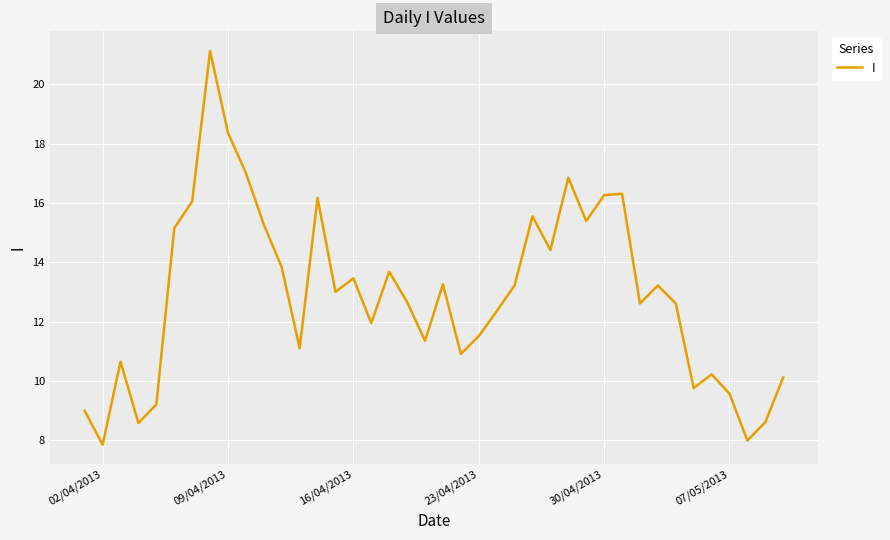

What is the maximum value shown in the chart?

21.1